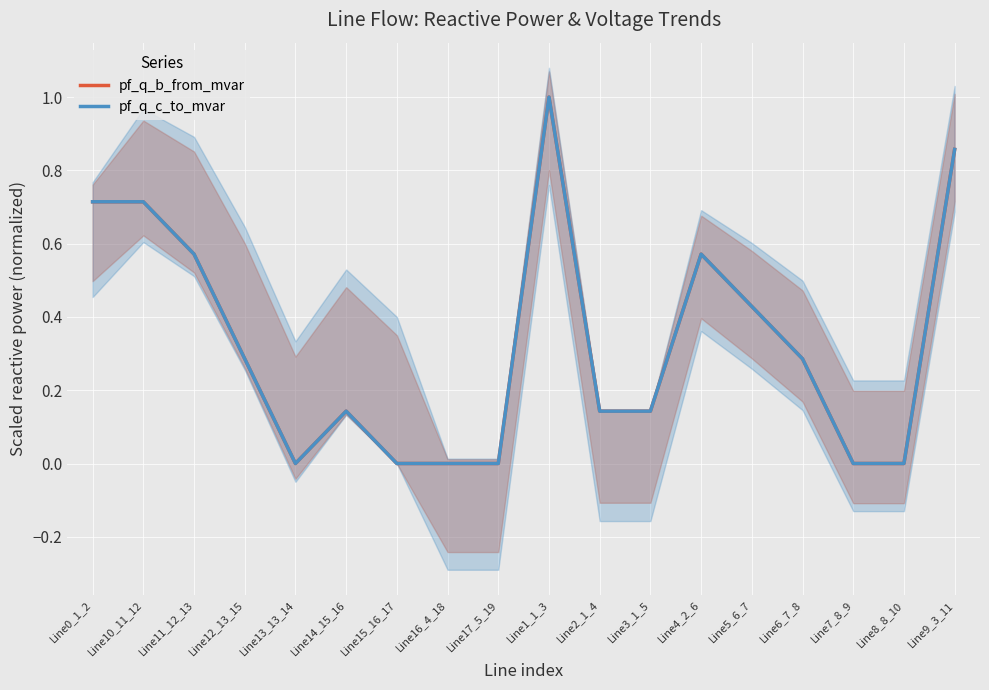

What is the sum of all pf_q_c_to_mvar values?

5.9